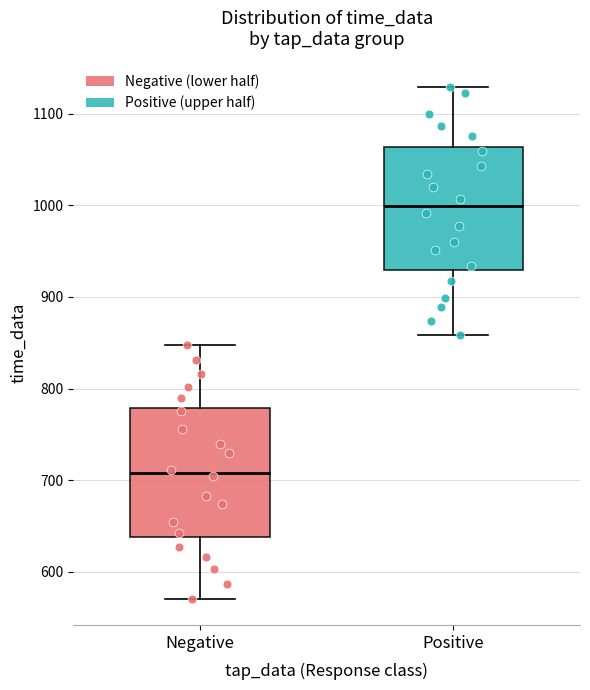

Which box's median line is the lowest?

Negative